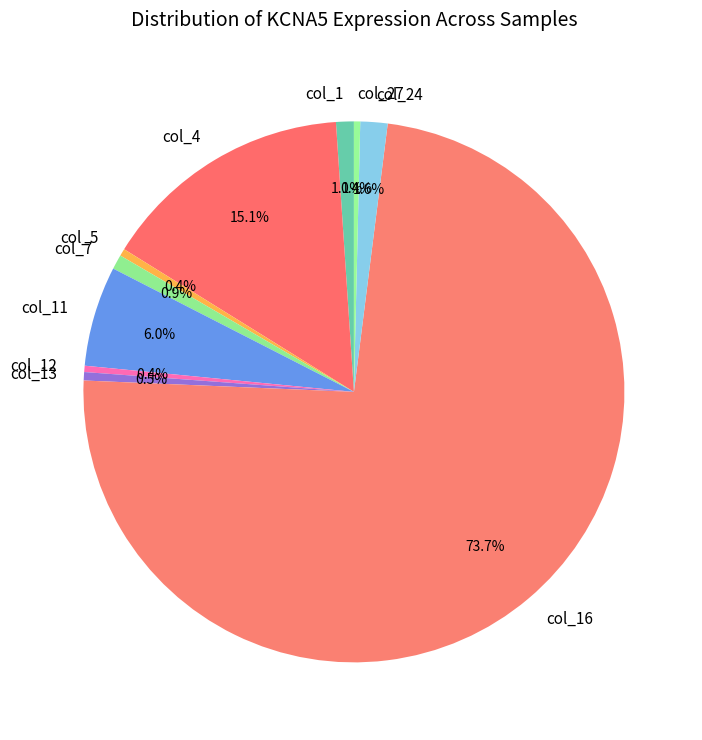

How many segments does this pie chart have?

10